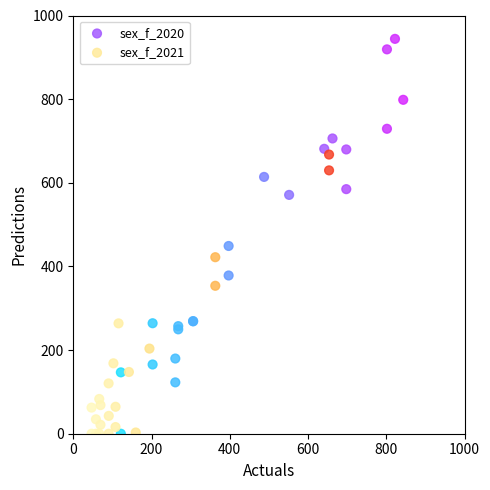

Which series reaches the maximum Y coordinate?

sex_f_2020